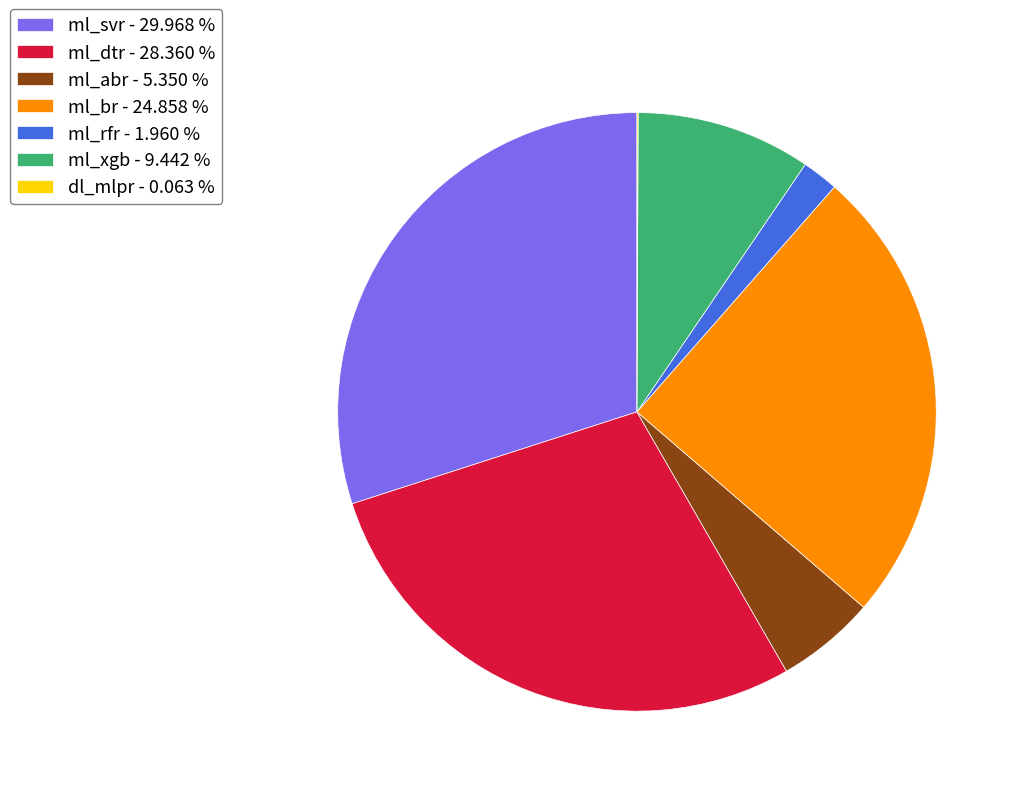

Is there any slice that represents more than half of the pie?

No